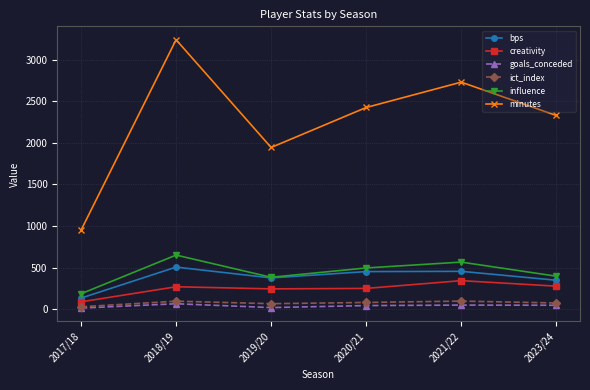

True or false: goals_conceded and minutes cross at least once.

False